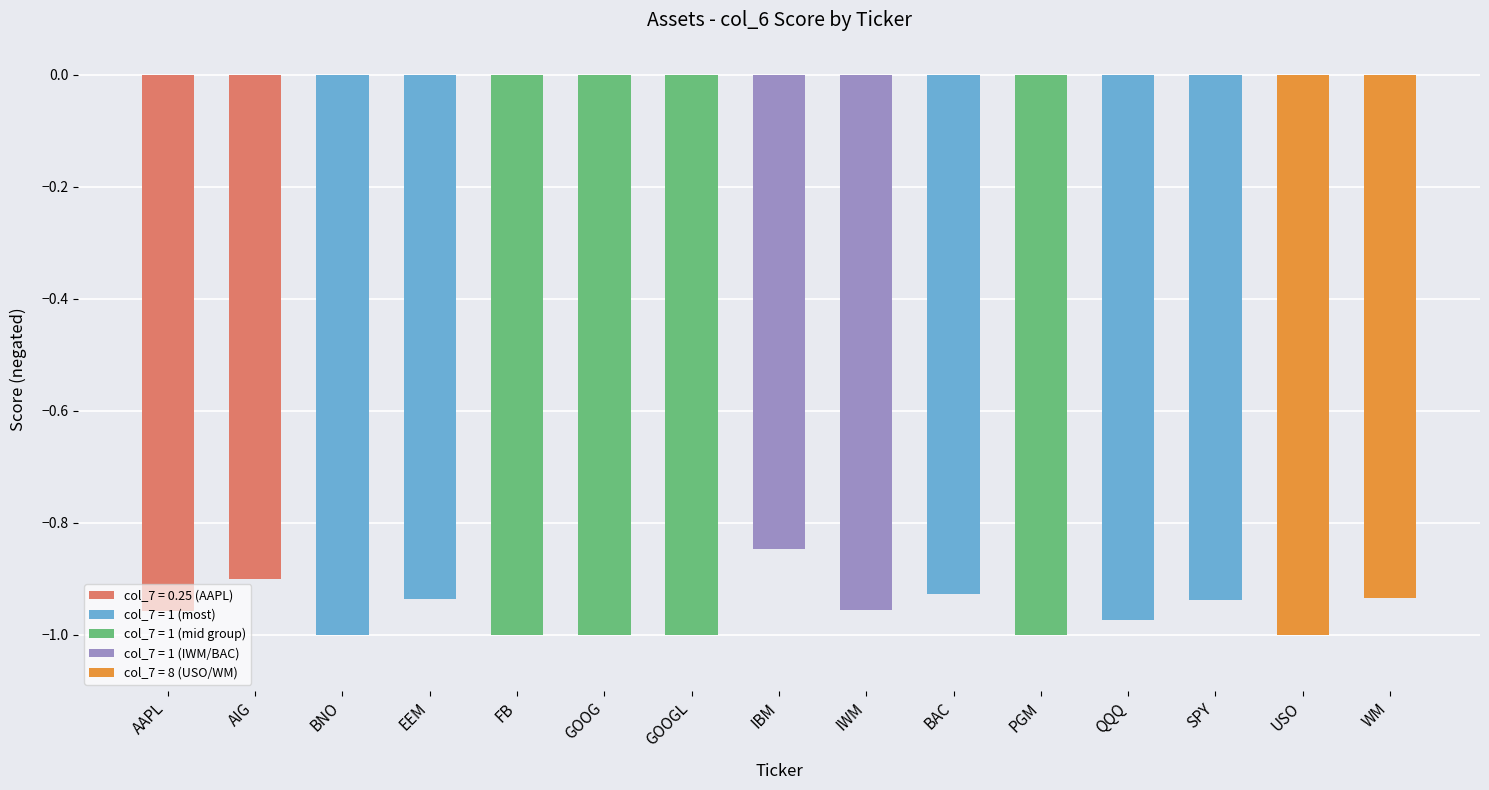

Between IWM and IBM, which is larger?

IBM